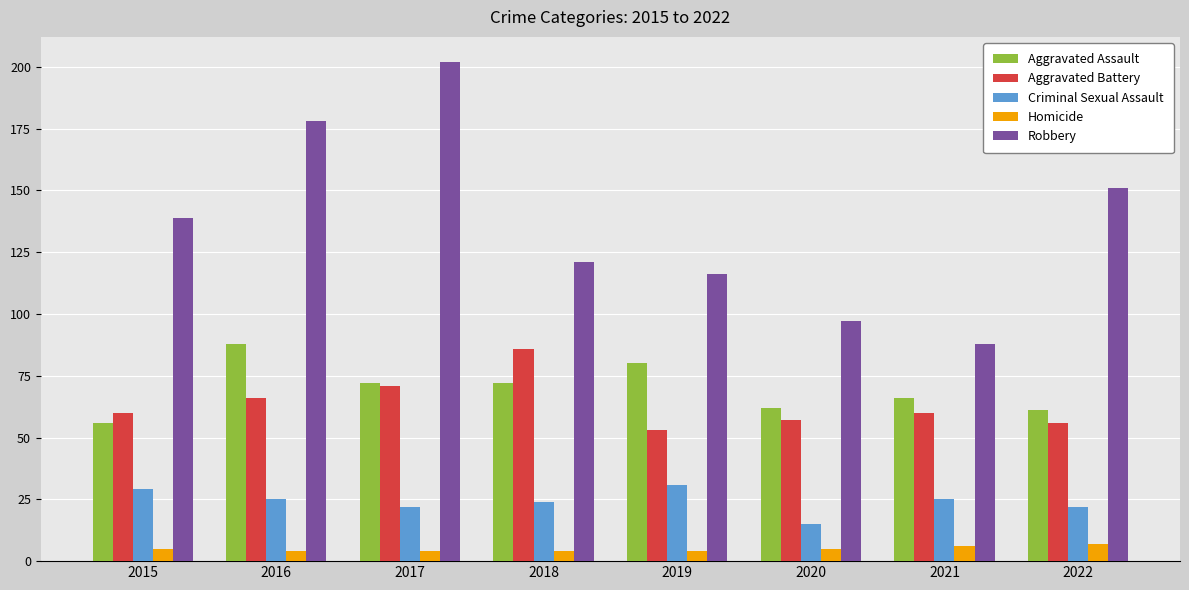

Which series has the widest spread of values?

Robbery